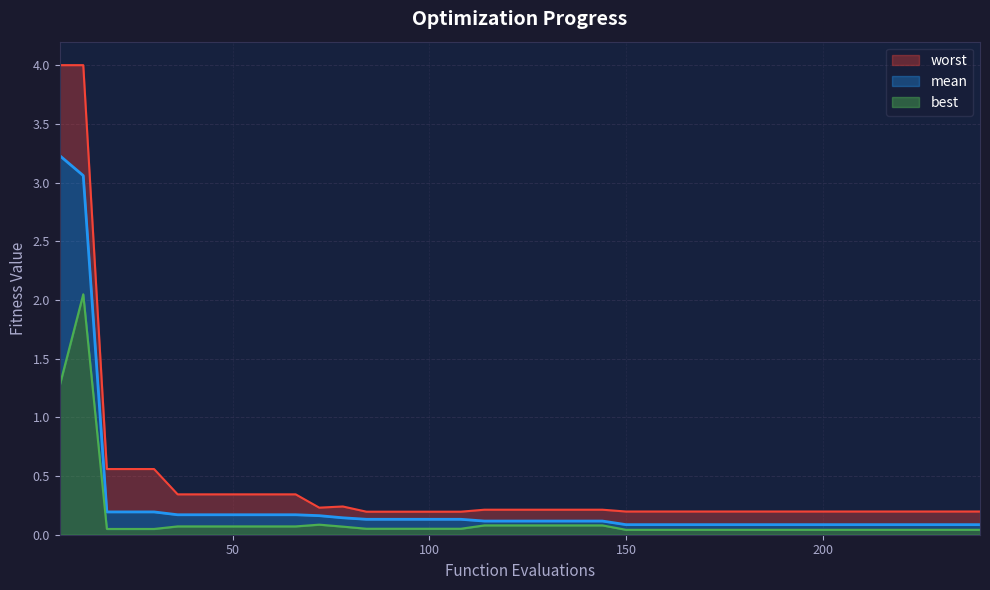

How many lines are shown in the chart?

3